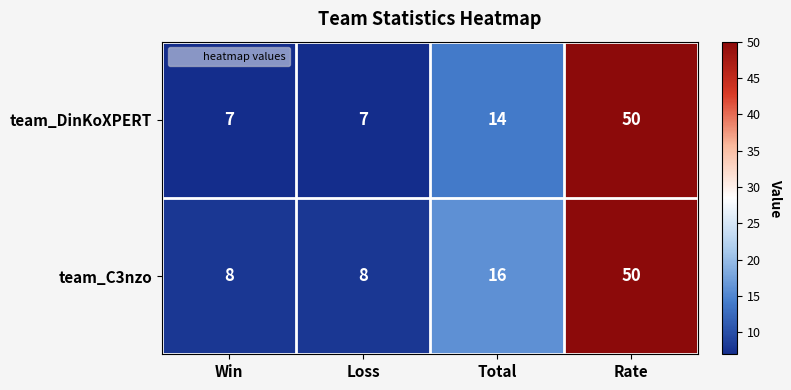

Where is team_C3nzo nearest to the value 29?

Total